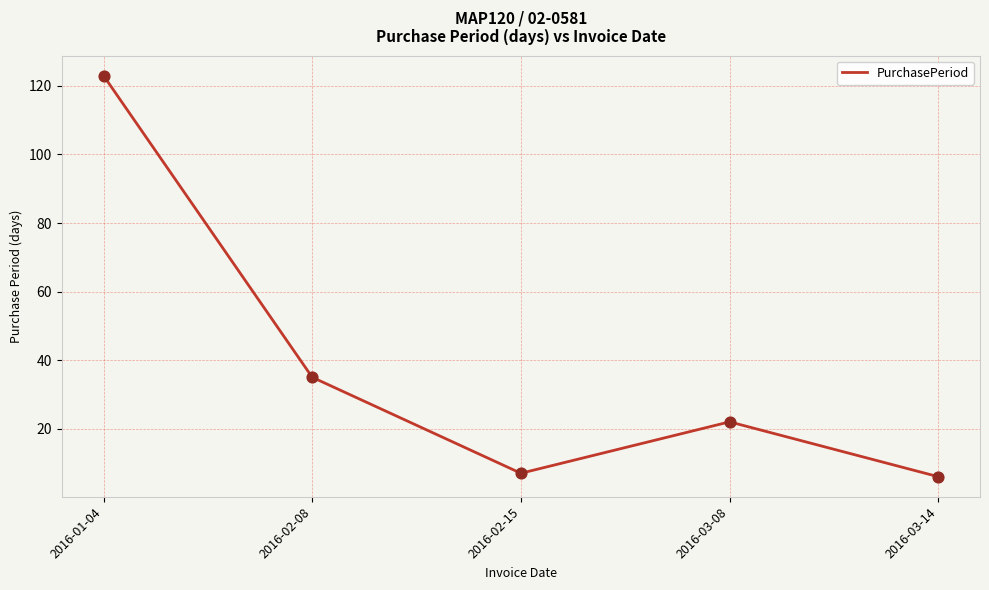

Approximately how many times larger is the value at 2016-02-15 compared to 2016-03-14?

1.2